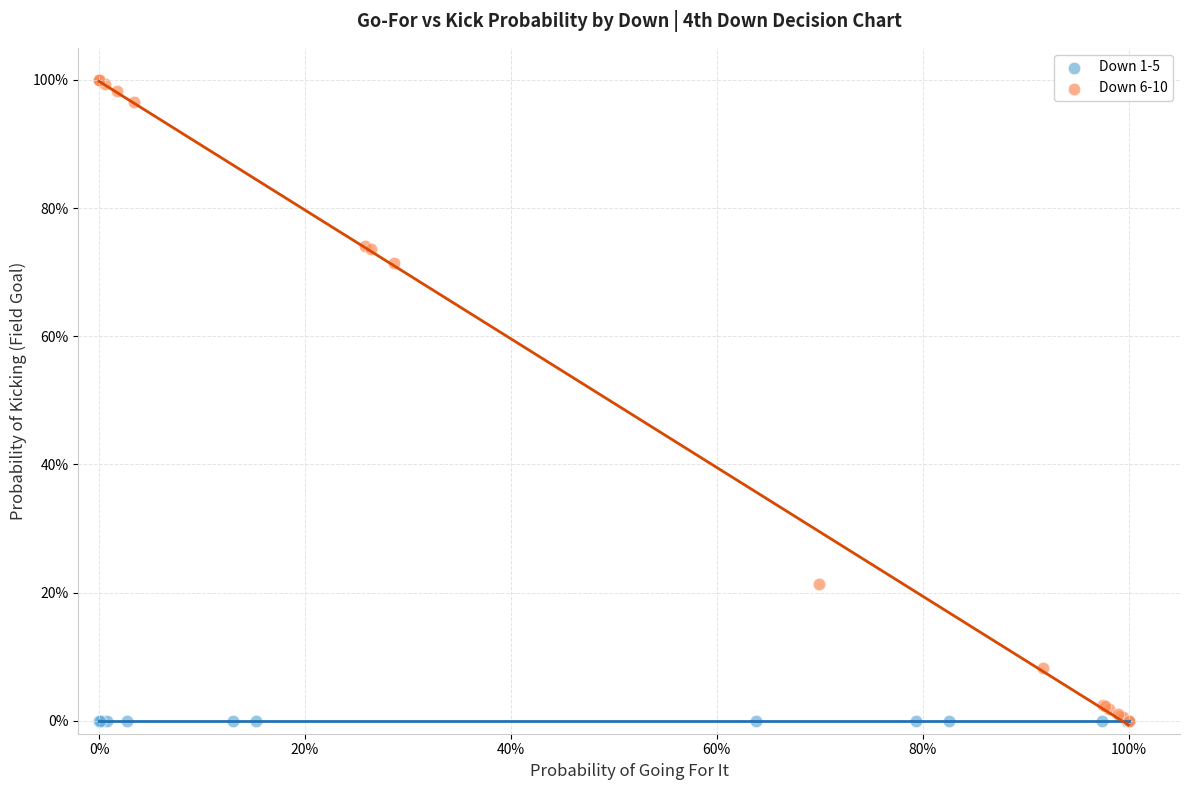

What are all the series names shown in the legend?

Down 1-5, Down 6-10